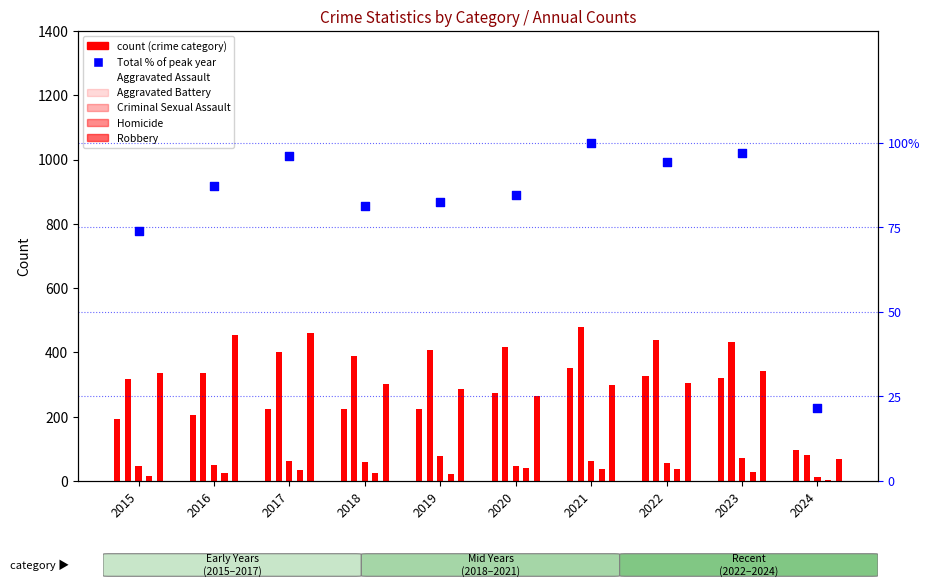

At how many categories does at least one series exceed 187?

9